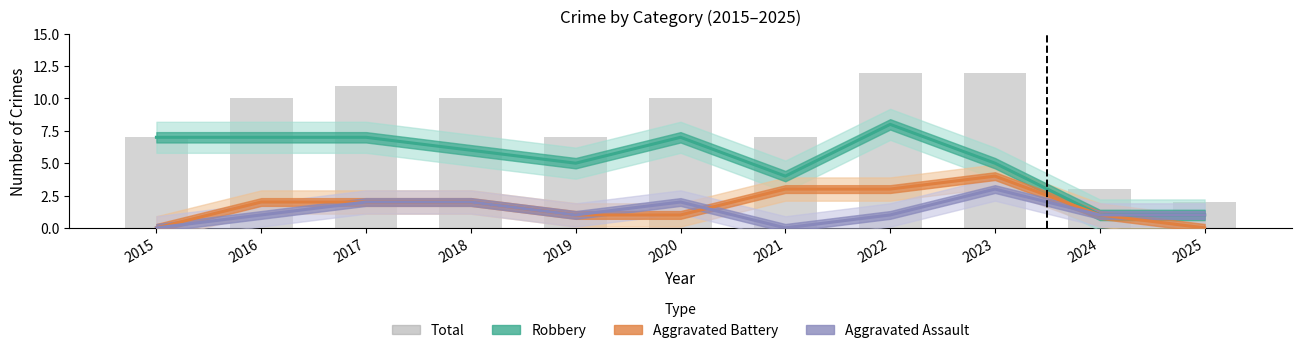

Which series has the widest spread of values?

Total